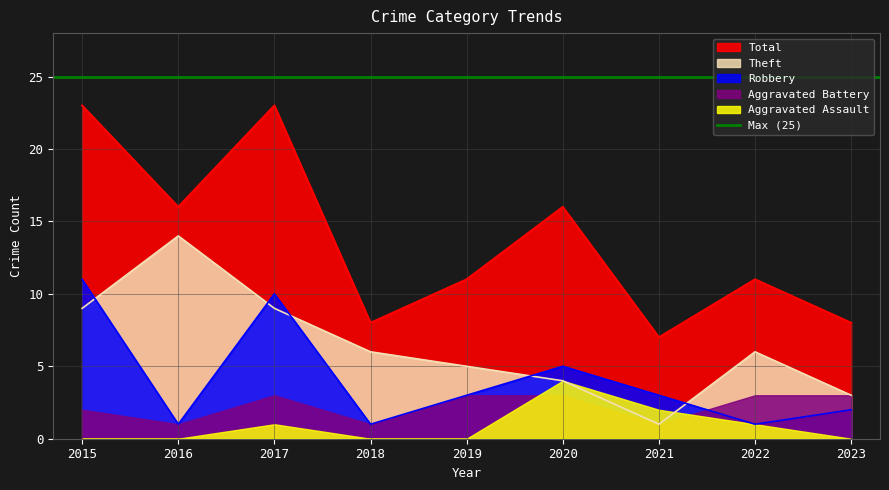

What is the value of the Theft point at the 7th from the left?

1